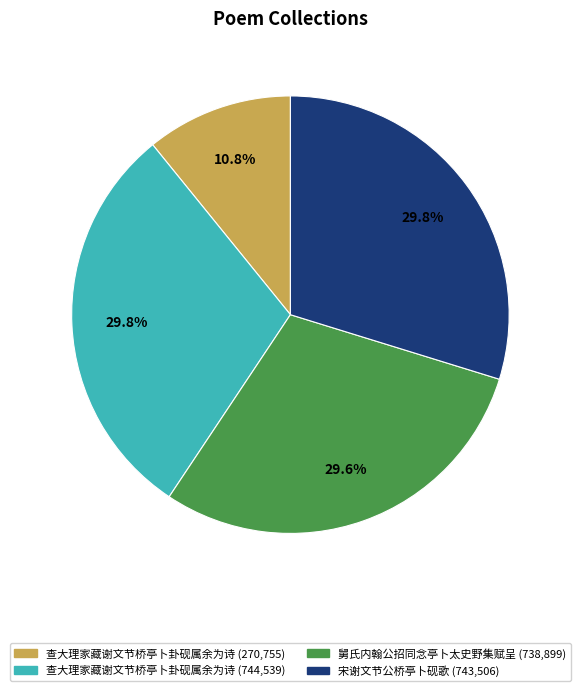

Is there any slice that represents more than half of the pie?

No